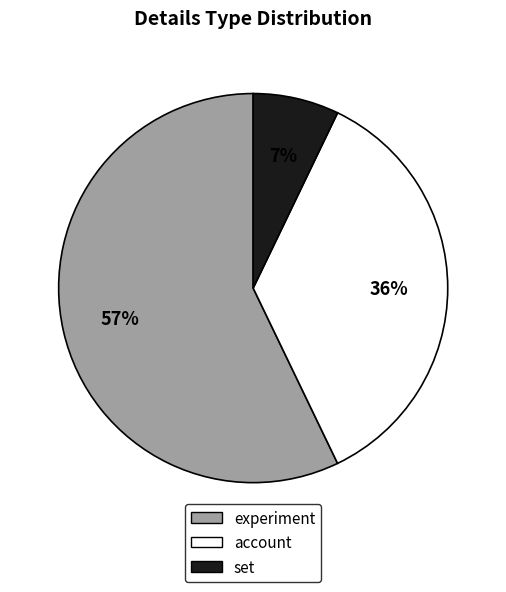

To the nearest percent, what is the difference between the largest and smallest slice percentages?

50%